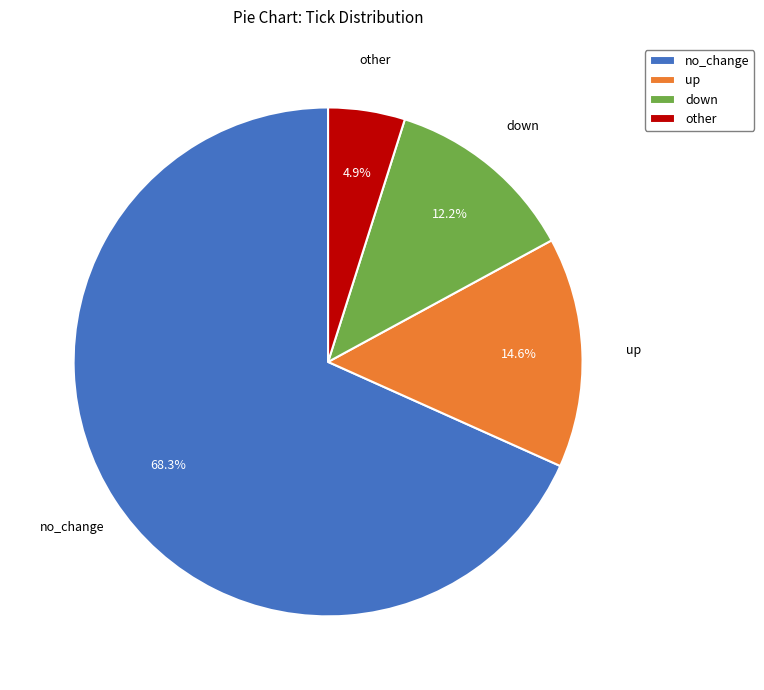

What percentage is the no_change slice, to the nearest percent?

68%